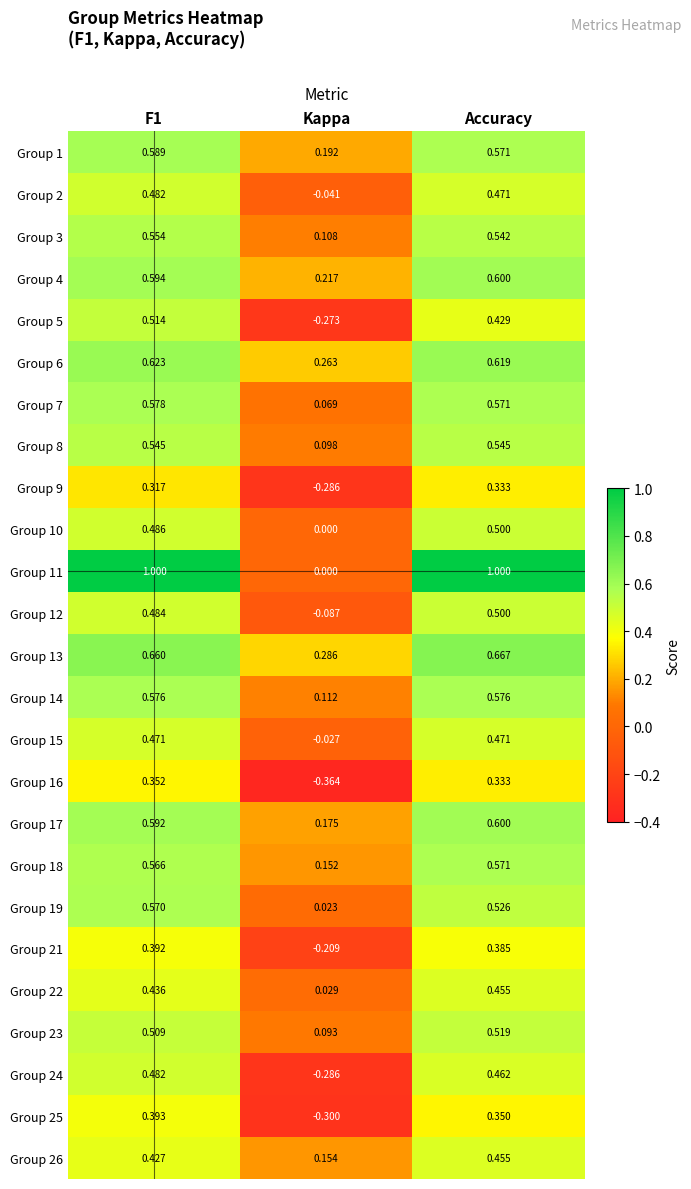

At which label is Group 13 closest to 0?

Kappa